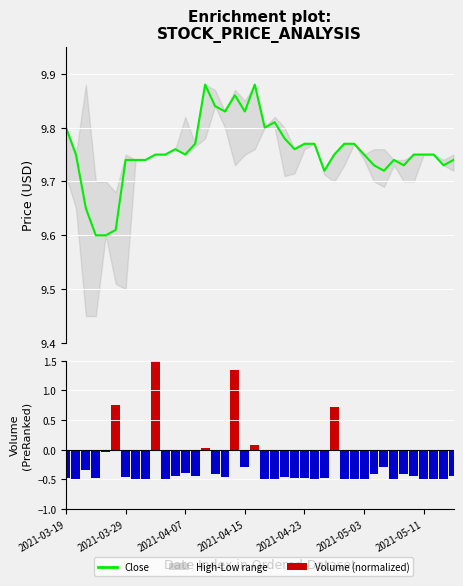

What is the sum of the Volume (normalized) values at 2021-04-23 and 29?

-0.5